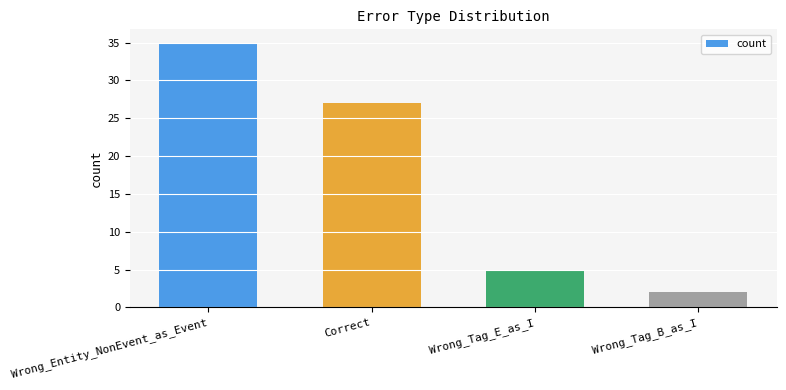

Reading left to right, extract all data points from this chart.

35	27	5	2